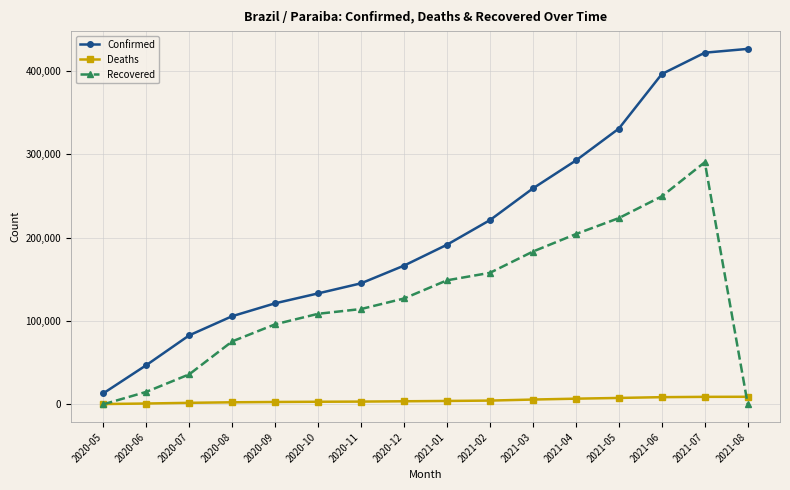

What is the sum of all Deaths values?

73929